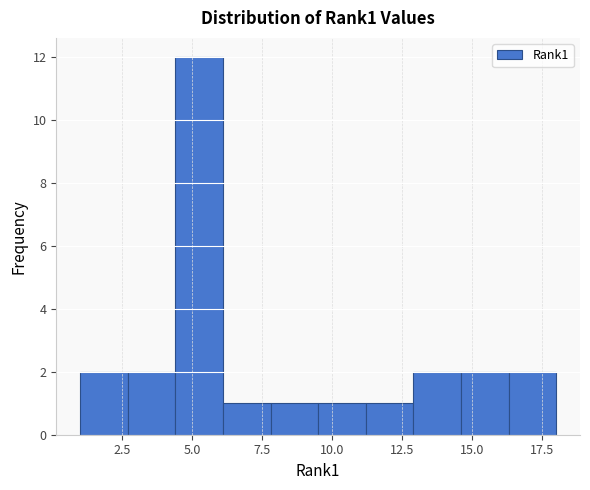

Around what value on the x-axis is the tallest bar? Give the approximate position of its centre, as read against the axis.

5.5